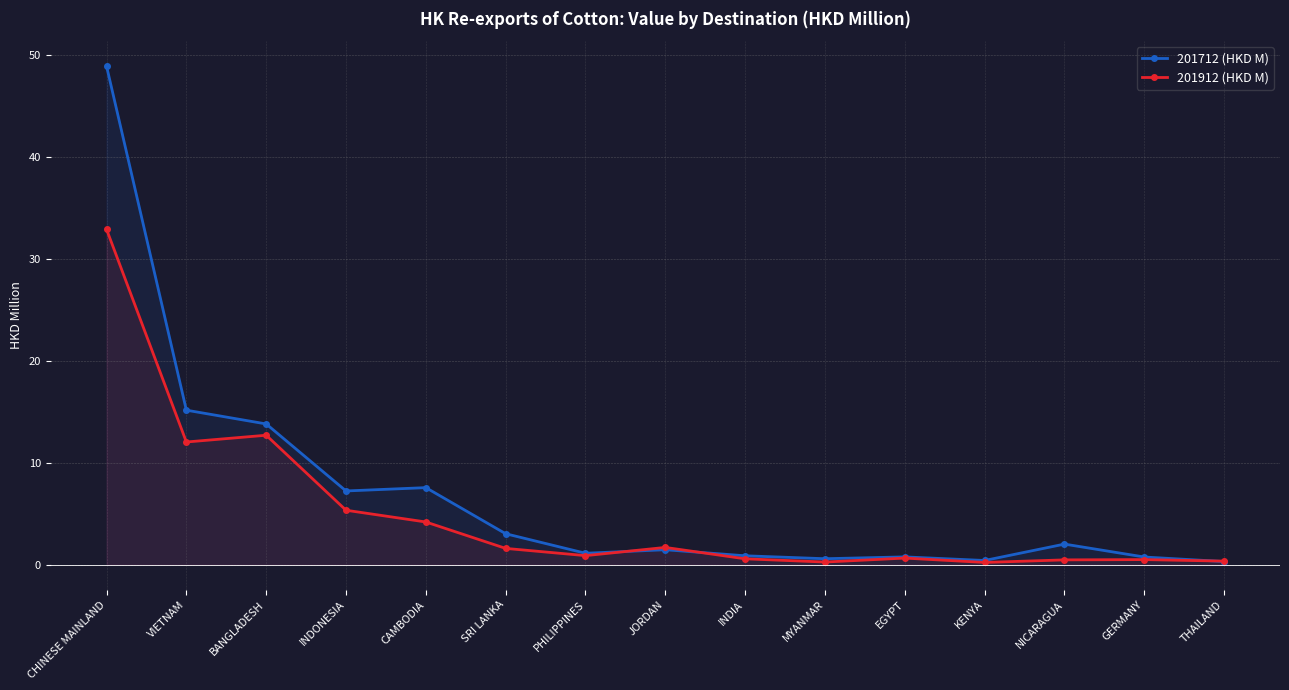

Reading right to left, transcribe all the data shown in this chart.

201712 (HKD M): THAILAND=0.3	GERMANY=0.8	NICARAGUA=2.0	KENYA=0.4	EGYPT=0.8	MYANMAR=0.6	INDIA=0.9	JORDAN=1.5	PHILIPPINES=1.1	SRI LANKA=3.1	CAMBODIA=7.6	INDONESIA=7.2	BANGLADESH=13.8	VIETNAM=15.2	CHINESE MAINLAND=49.0
201912 (HKD M): THAILAND=0.4	GERMANY=0.5	NICARAGUA=0.5	KENYA=0.2	EGYPT=0.7	MYANMAR=0.3	INDIA=0.6	JORDAN=1.7	PHILIPPINES=0.9	SRI LANKA=1.6	CAMBODIA=4.2	INDONESIA=5.4	BANGLADESH=12.7	VIETNAM=12.1	CHINESE MAINLAND=32.9